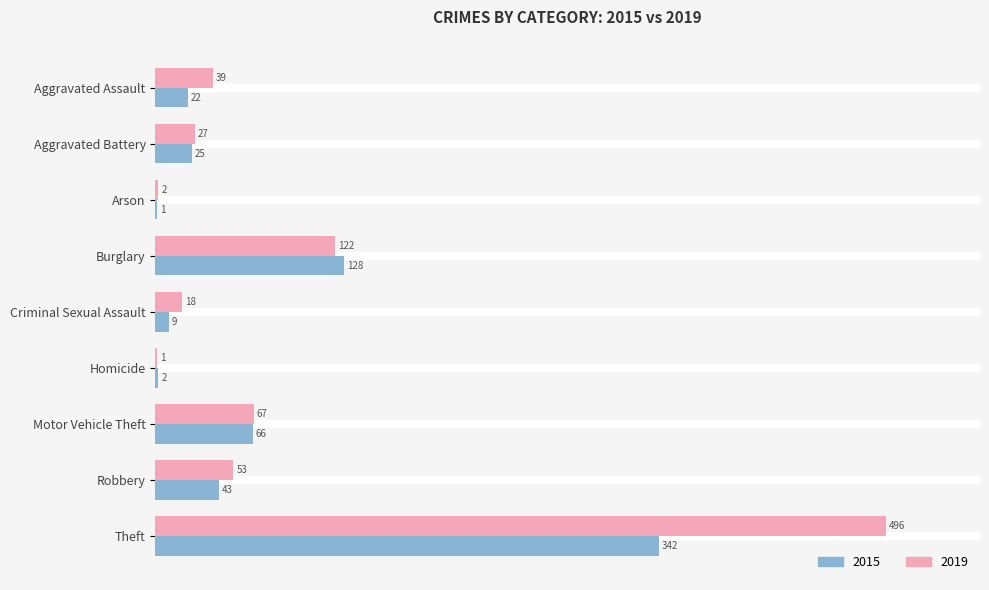

True or false: 2019 has a value of 122 at Burglary.

True